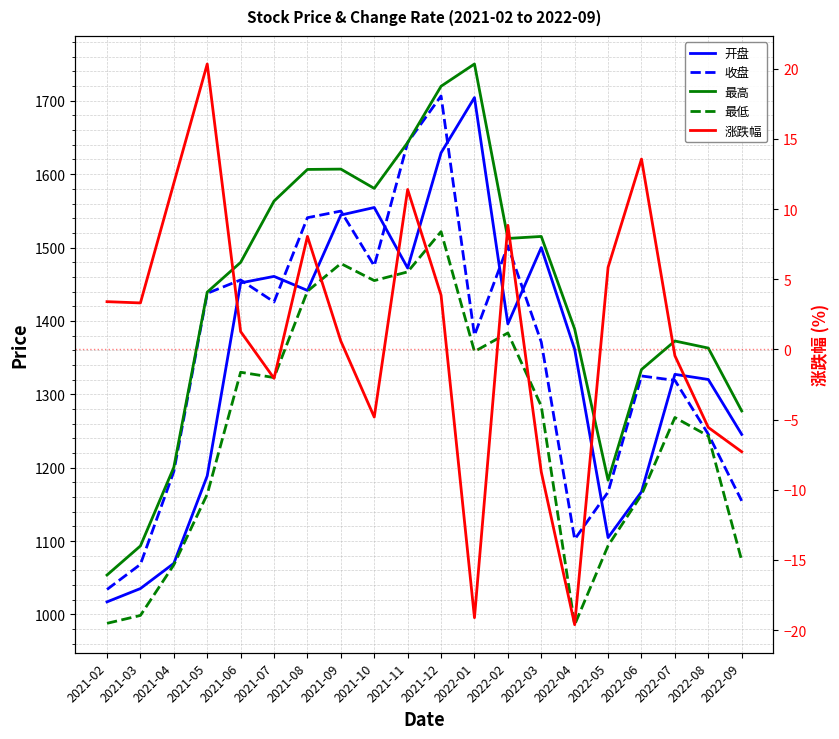

At which category is the sum across all series the highest?

2021-12